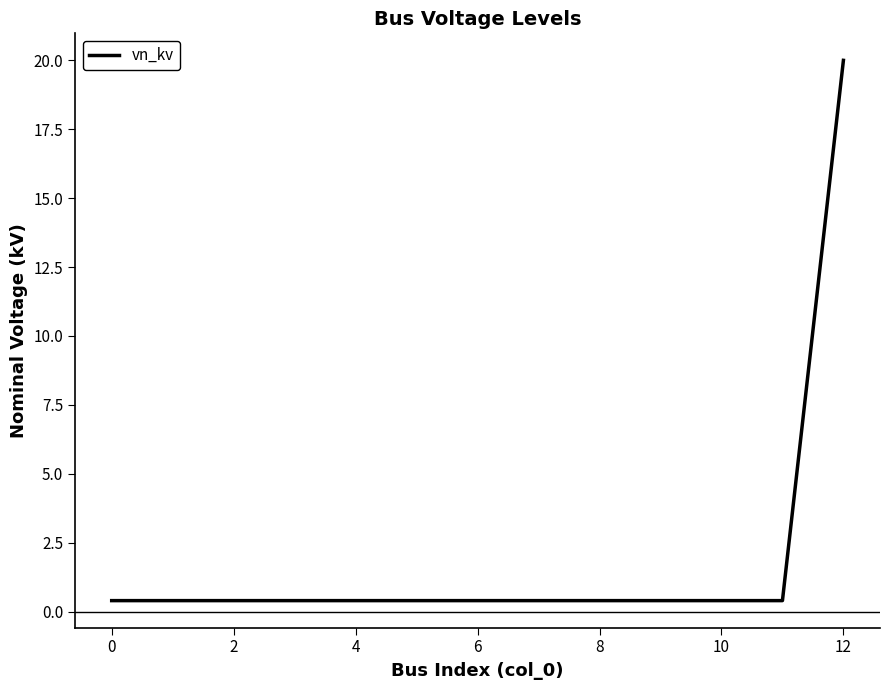

What is the difference between the maximum and minimum values?

19.6